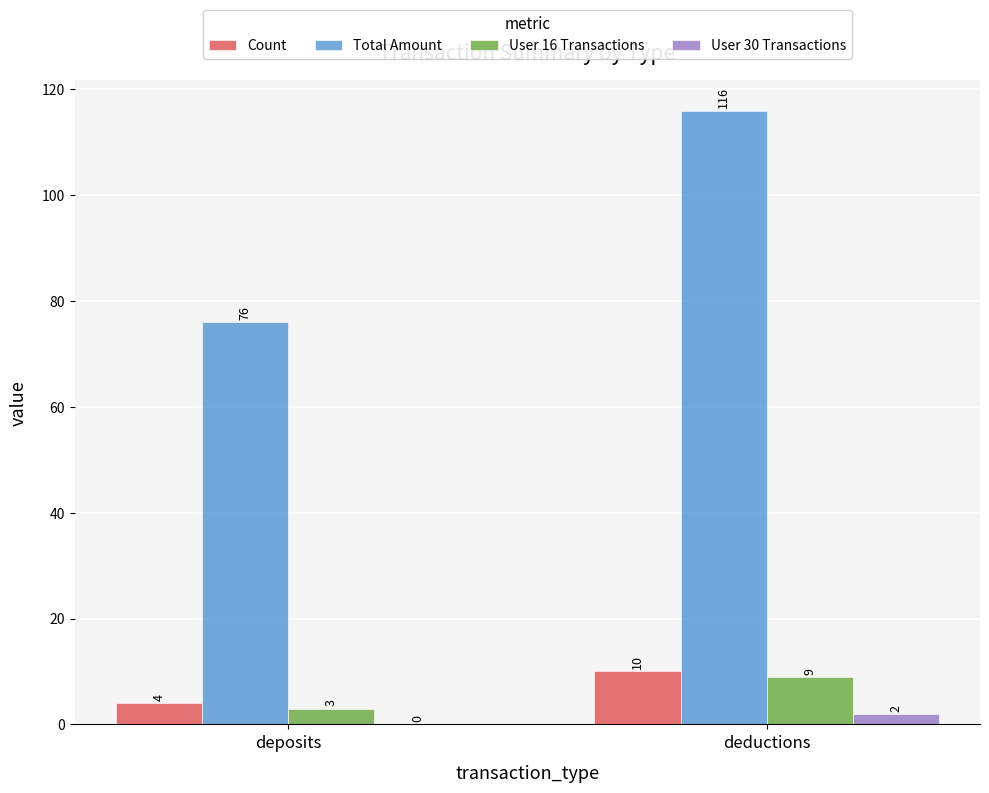

Reading right to left, transcribe all the data shown in this chart.

Count: deductions=10	deposits=4
Total Amount: deductions=116	deposits=76
User 16 Transactions: deductions=9	deposits=3
User 30 Transactions: deductions=2	deposits=0